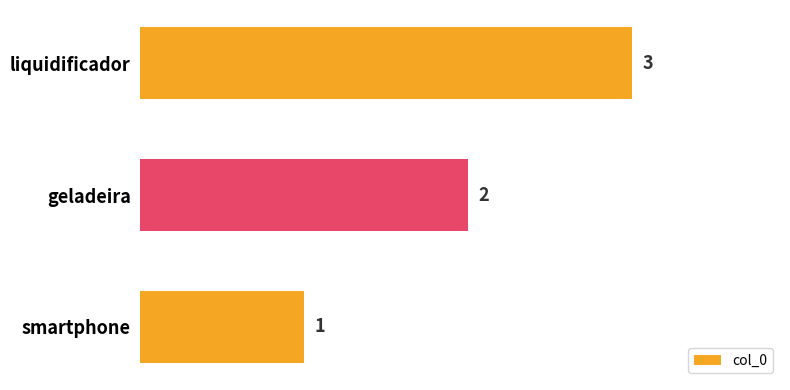

The chart shows a value of 5 at liquidificador. True or false?

False